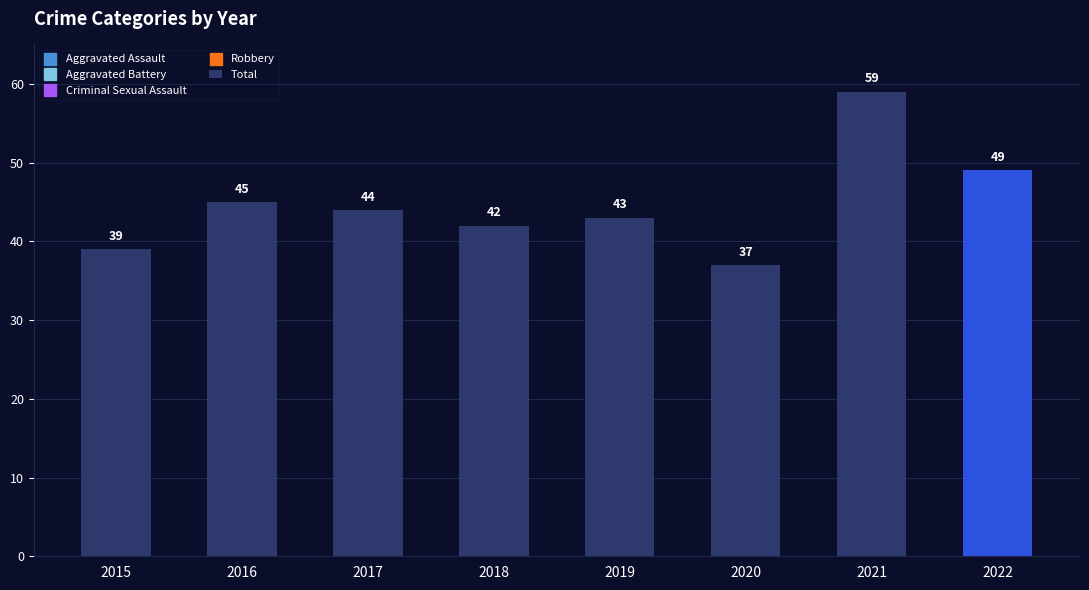

What is the change in value from 2020 to 2022?

+12